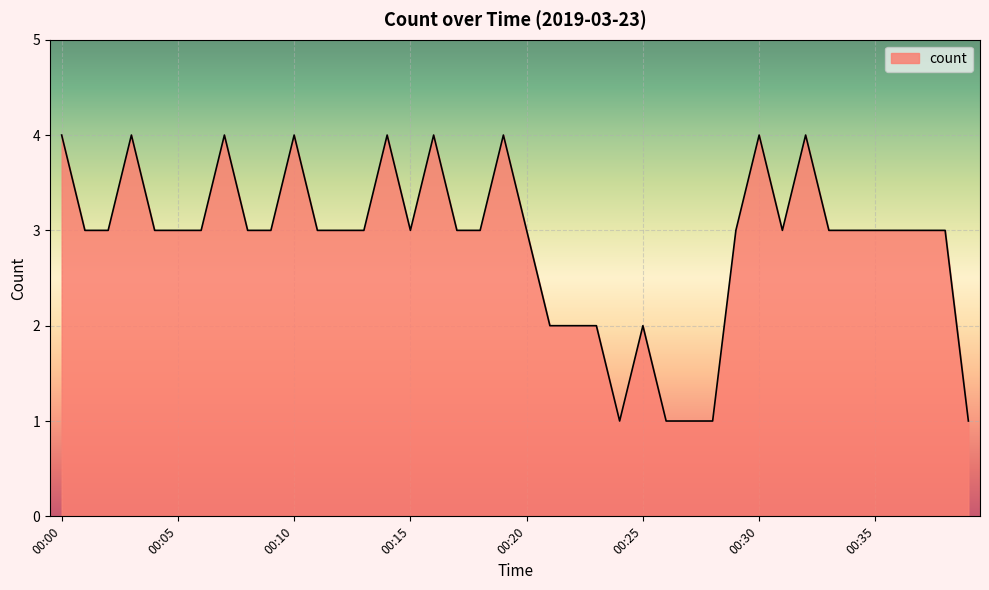

What is the difference between the maximum and minimum values?

3